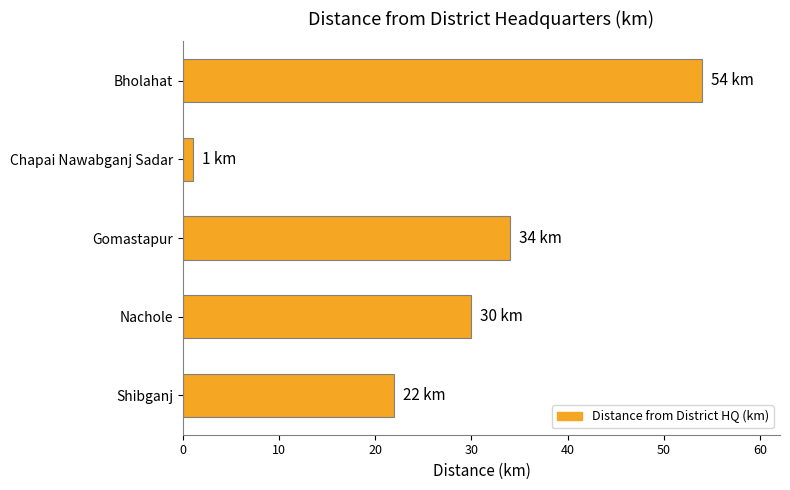

How many series are shown in this chart?

1